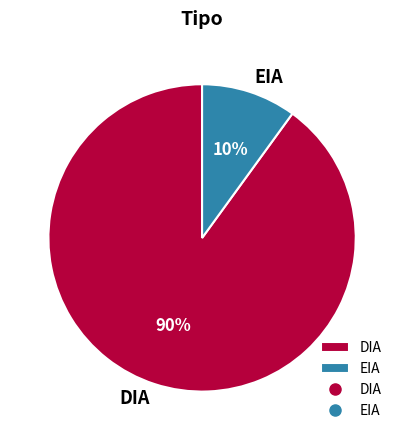

True or false: DIA accounts for 90% of the total.

True